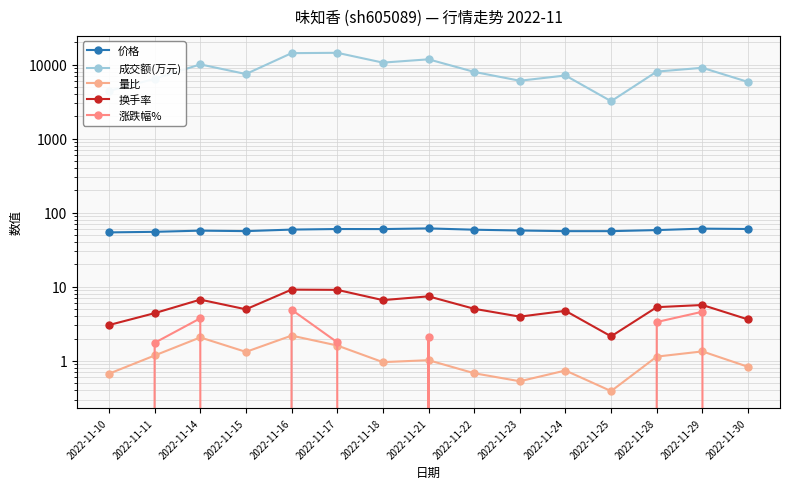

The 价格 series shows 14.7 at 2022-11-14. True or false?

False